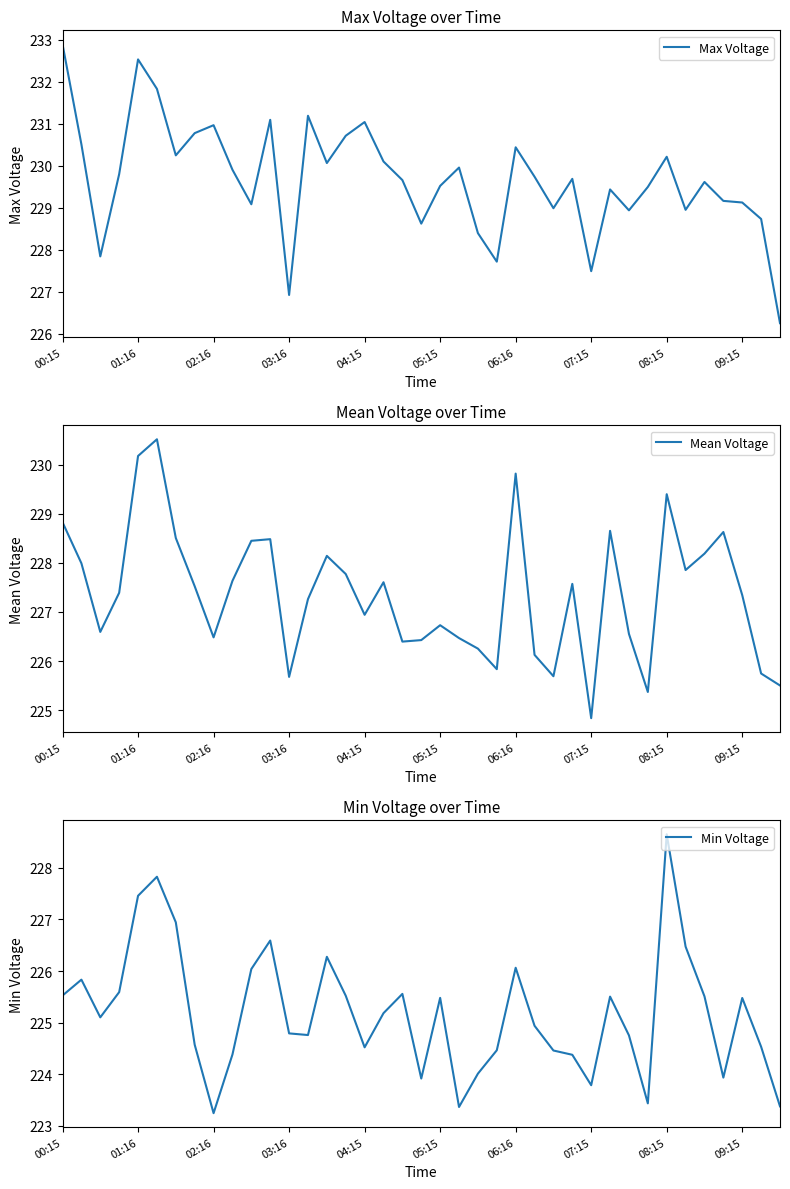

True or false: Mean Voltage and Min Voltage intersect in this chart.

False